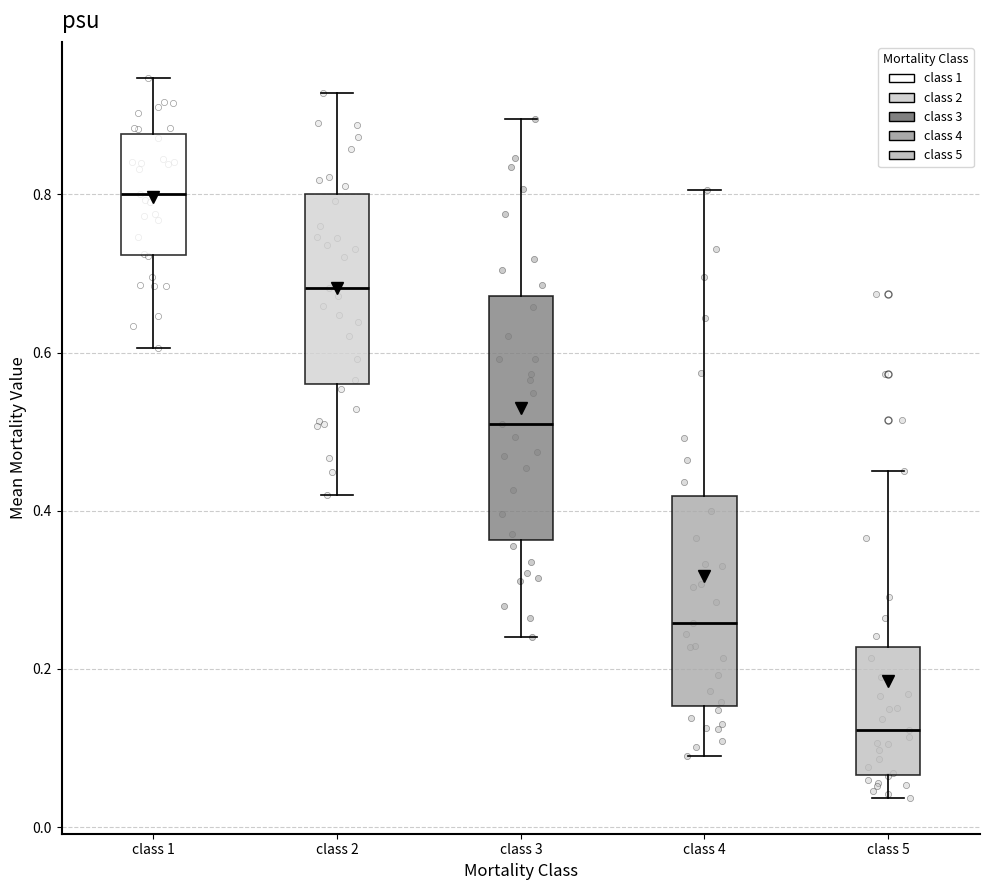

Reading left to right, transcribe this box plot: for each box, give where its median line is, the range the box spans, and where its two whiskers end, as read against the y-axis. The values are not printed on the chart, so give them approximately, as read against the axis.

class 1: median 0.80, box 0.72 to 0.88, whiskers 0.60 to 0.94
class 2: median 0.68, box 0.56 to 0.80, whiskers 0.42 to 0.92
class 3: median 0.50, box 0.36 to 0.68, whiskers 0.24 to 0.90
class 4: median 0.26, box 0.16 to 0.42, whiskers 0.08 to 0.80
class 5: median 0.12, box 0.06 to 0.22, whiskers 0.04 to 0.44